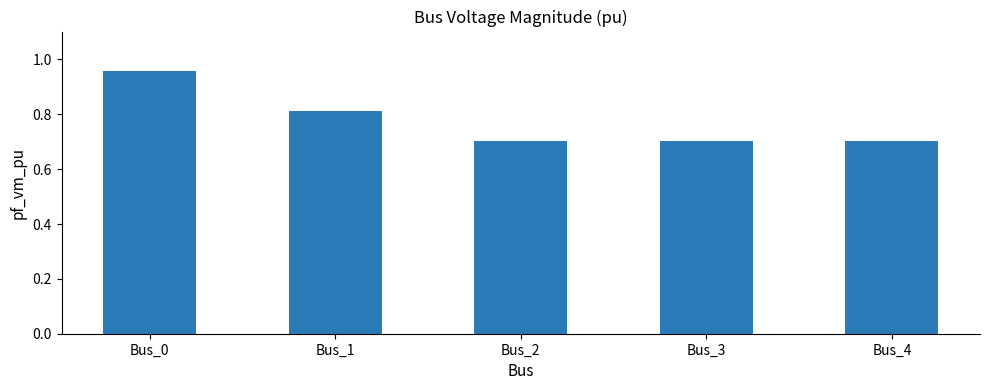

What is the approximate value at Bus_2?

0.7